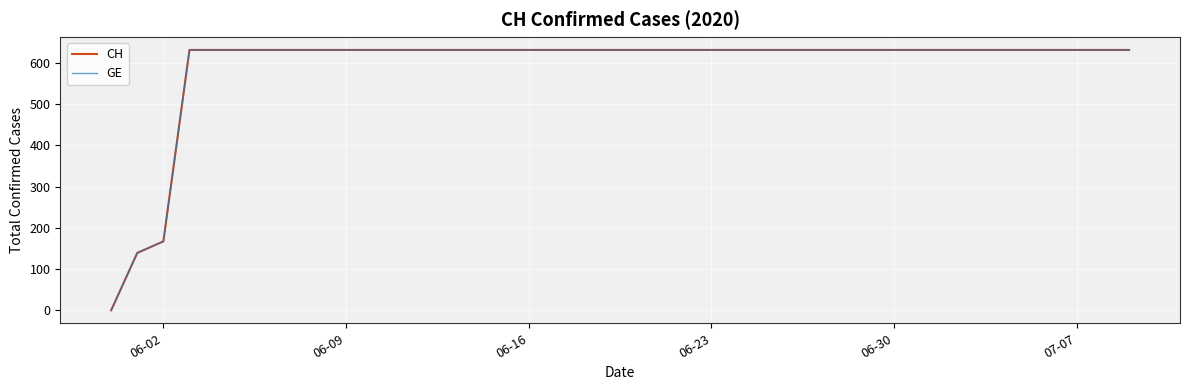

What is the sum of all CH values?

23653